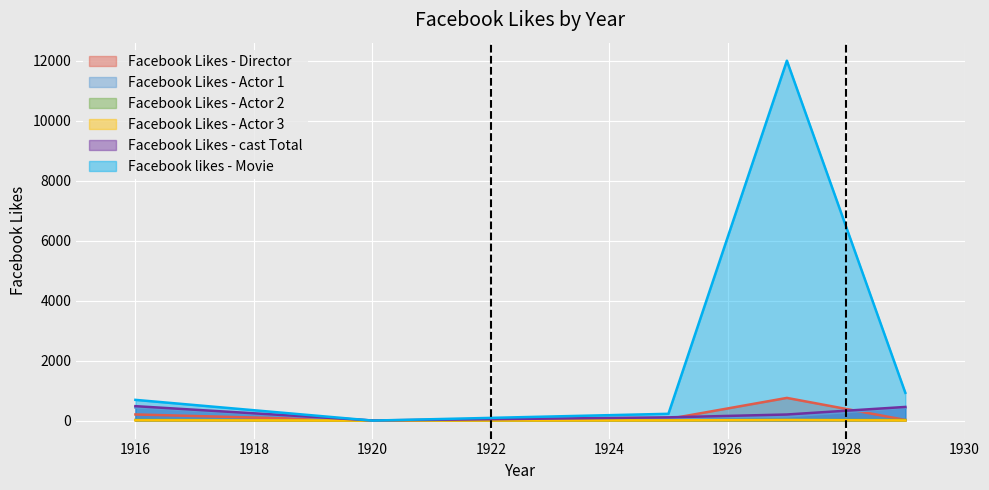

Is the value of Facebook Likes - Actor 1 at 1925 greater than the value of Facebook Likes - Actor 3 at 1925?

Yes